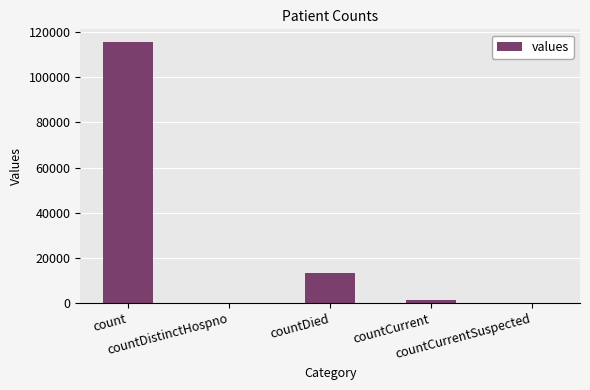

At which label does the data first exceed 1383?

count